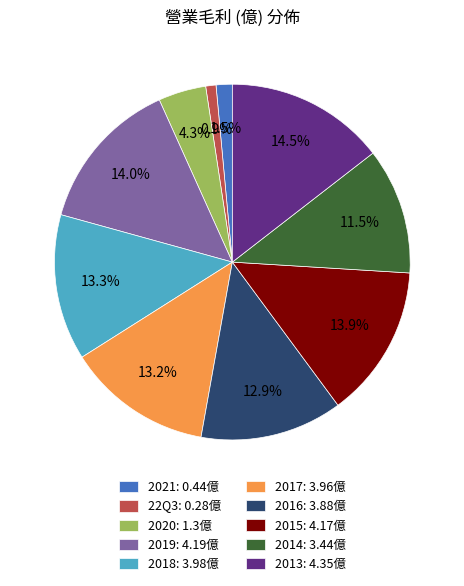

What percentage do 22Q3 and 2019 together represent?

14.9%